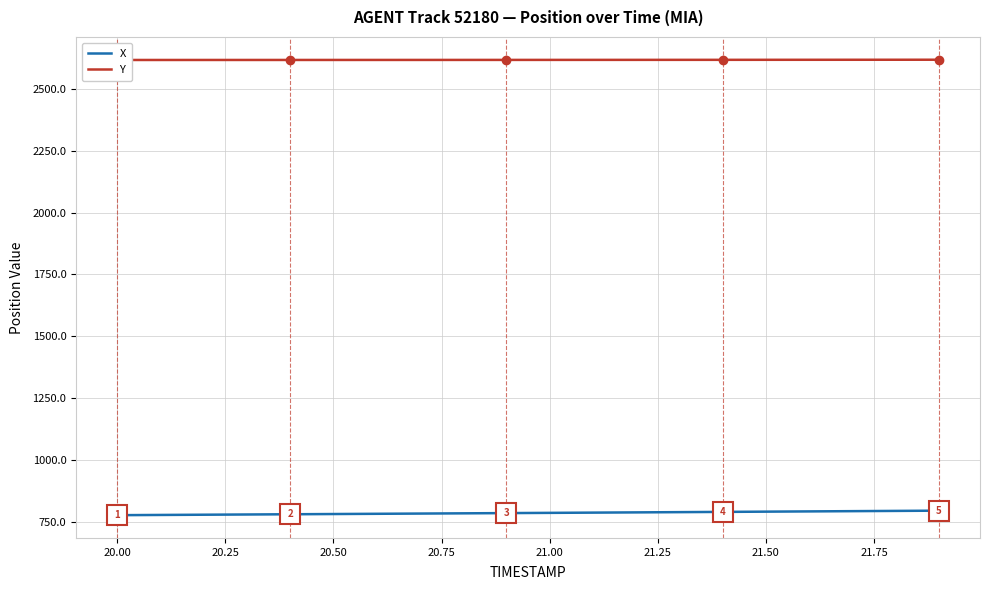

Does the chart have visible grid lines?

Yes